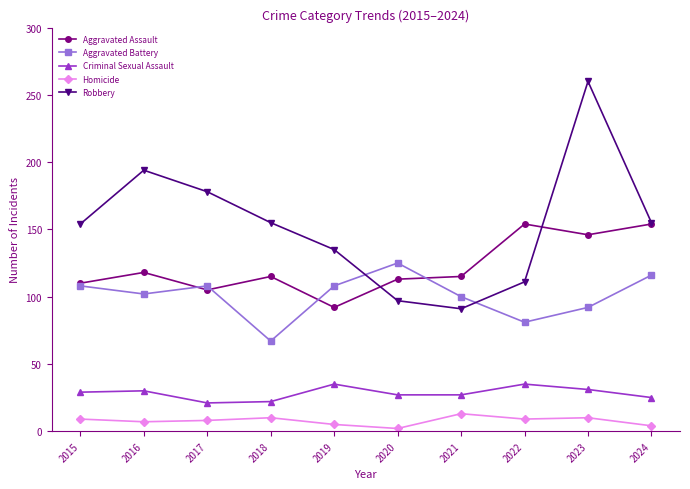

What is the lowest value of the Aggravated Battery series?

67